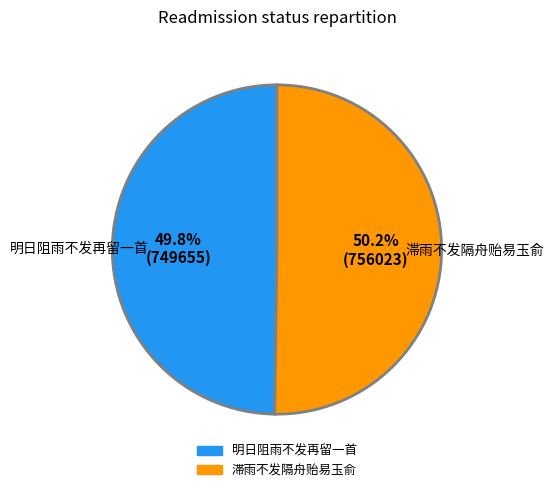

Is it true that 明日阻雨不发再留一首 is 61% of the pie?

False